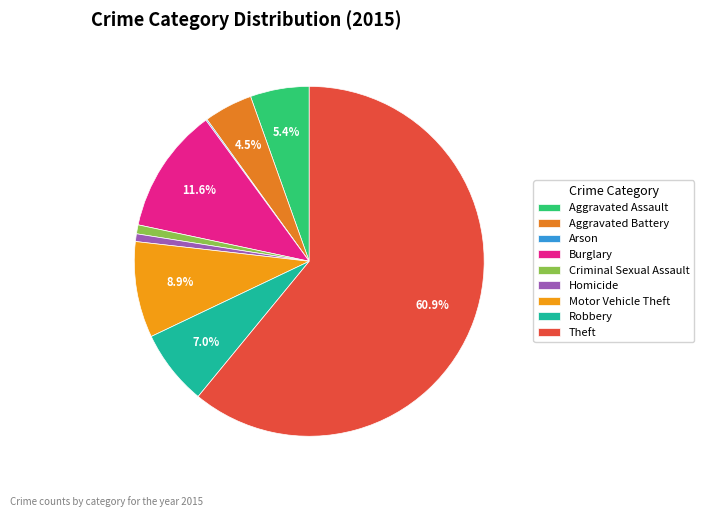

How much of the chart is everything except Burglary?

88.4%